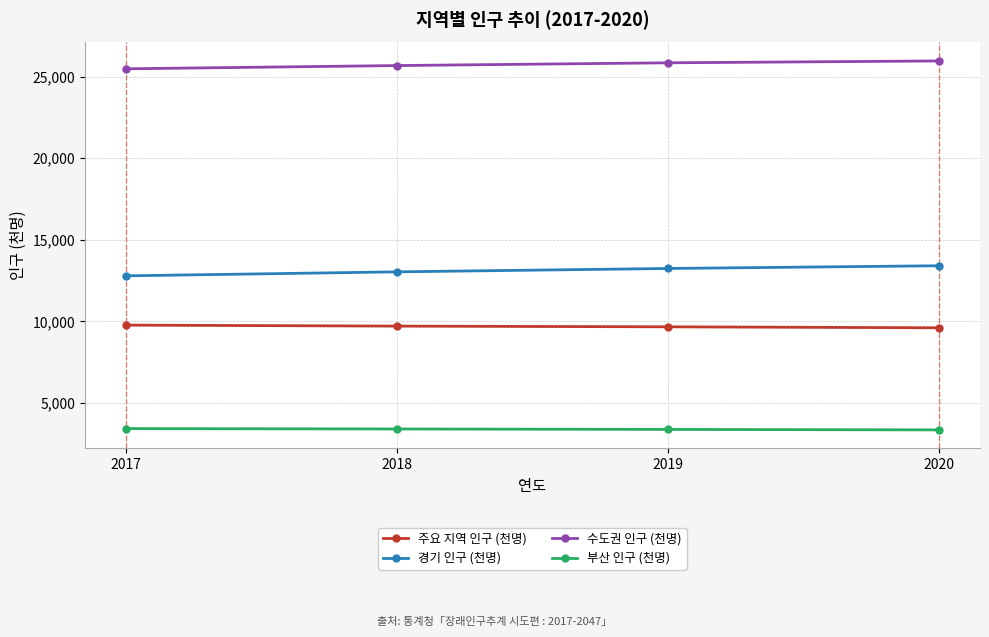

How many series are shown in this chart?

4